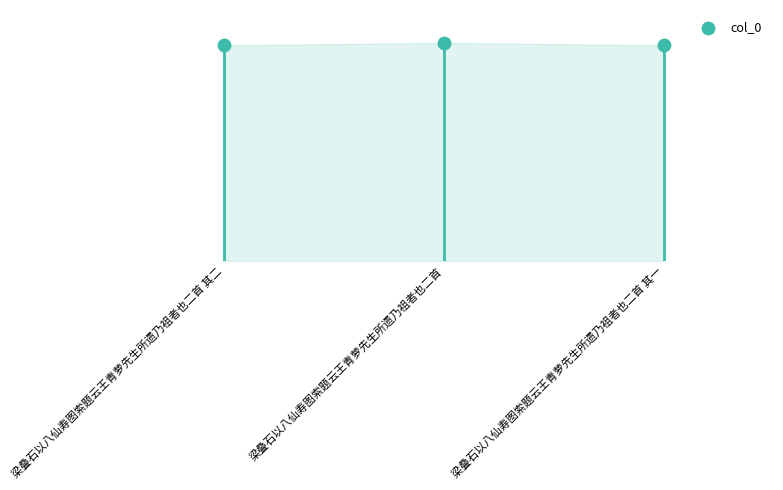

What is the ratio of the value at 梁叠石以八仙寿图索题云王青萝先生所遗乃祖者也二首 其二 to the value at 梁叠石以八仙寿图索题云王青萝先生所遗乃祖者也二首?

1.0